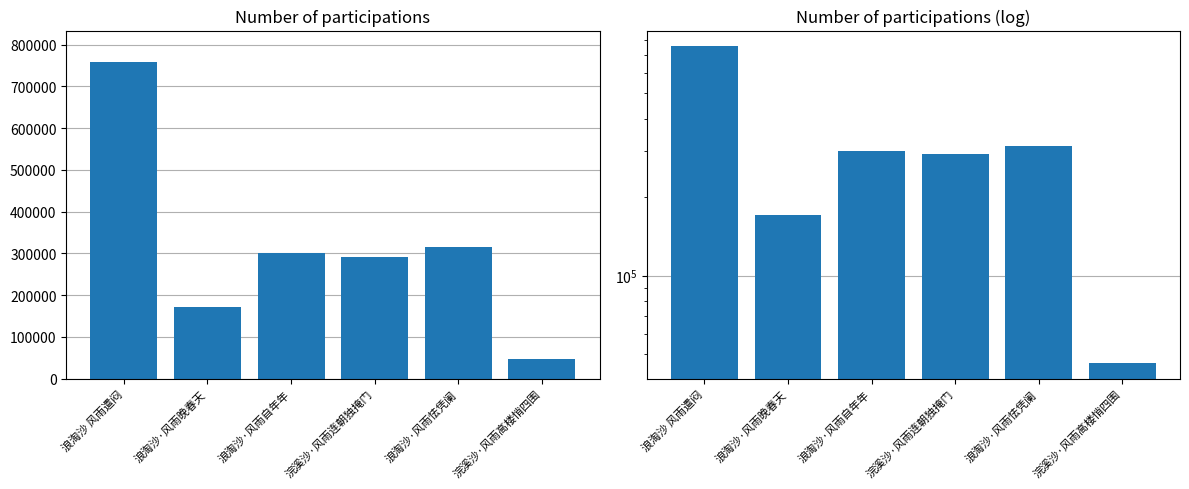

At how many categories does at least one series exceed 523357?

1